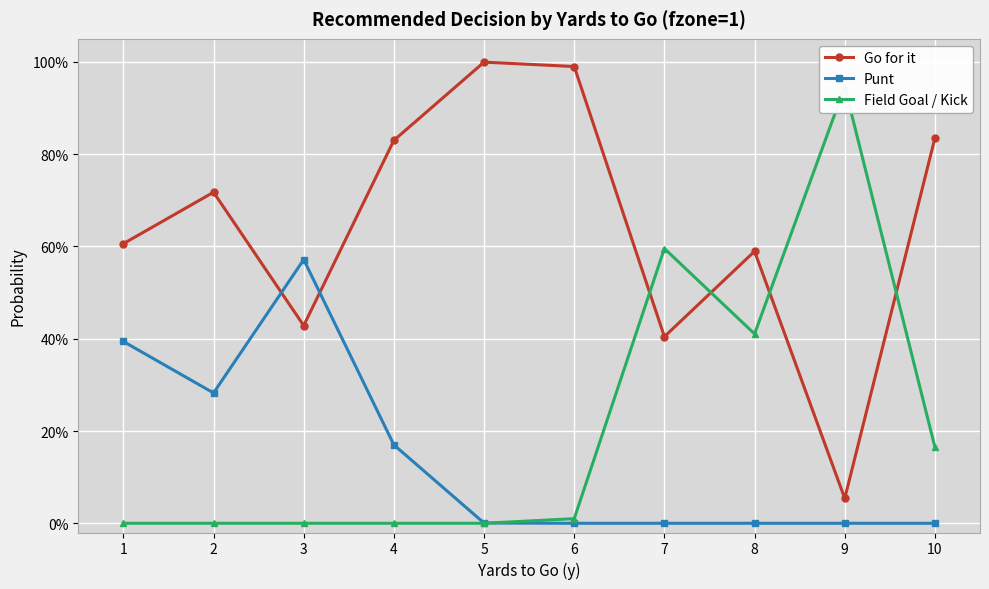

Which series ends up on top after the final intersection of Punt and Go for it?

Go for it